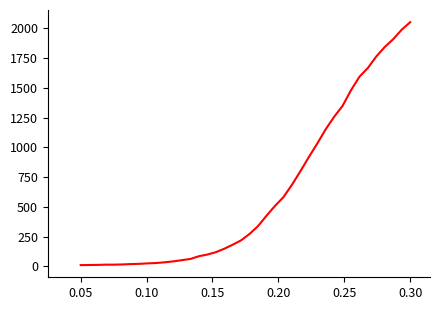

What is the maximum value shown in the chart?

2052